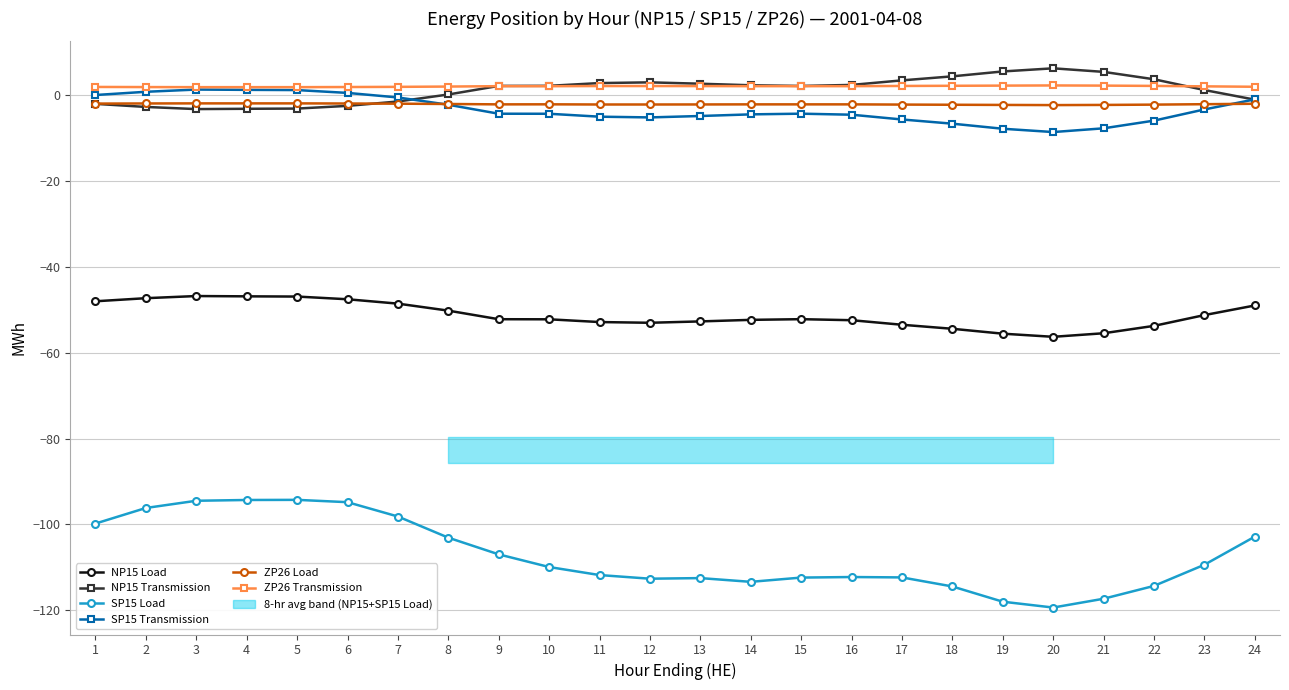

Which category has the highest value across all series?

20